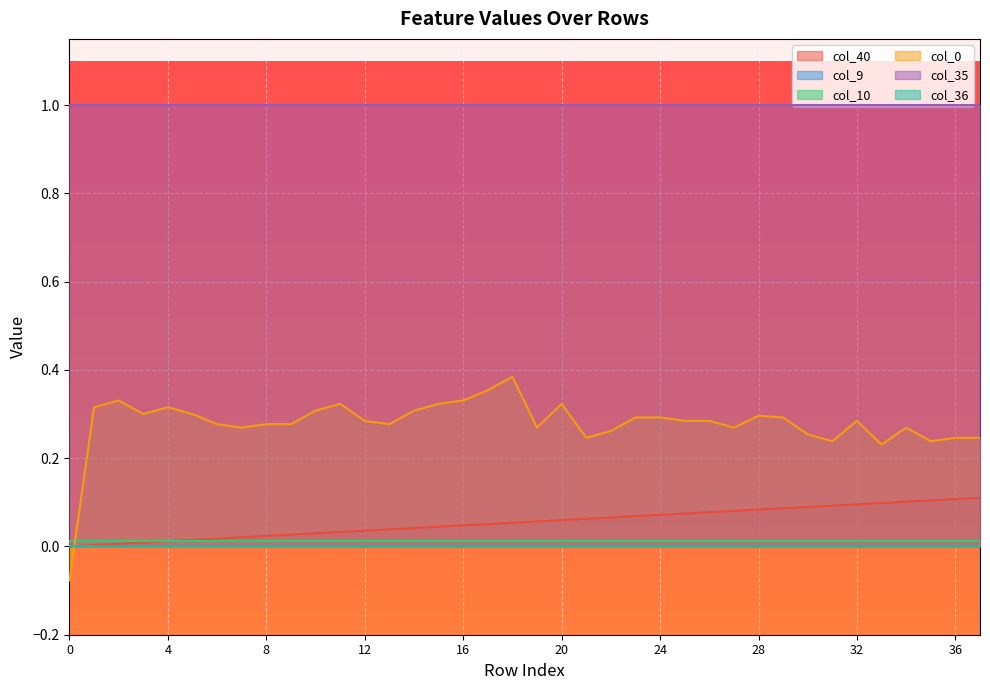

At which category is the sum across all series the highest?

18